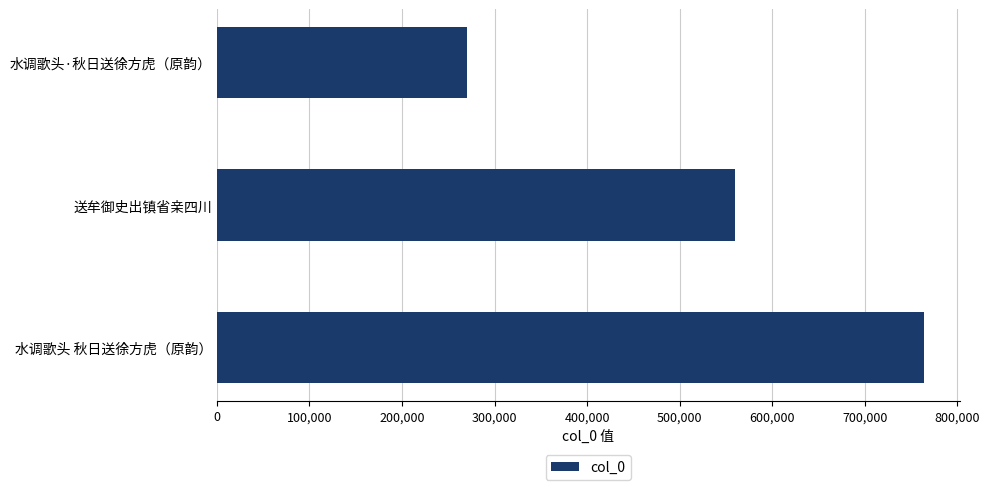

Approximately how many times larger is the value at 送牟御史出镇省亲四川 compared to 水调歌头 秋日送徐方虎（原韵）?

0.7